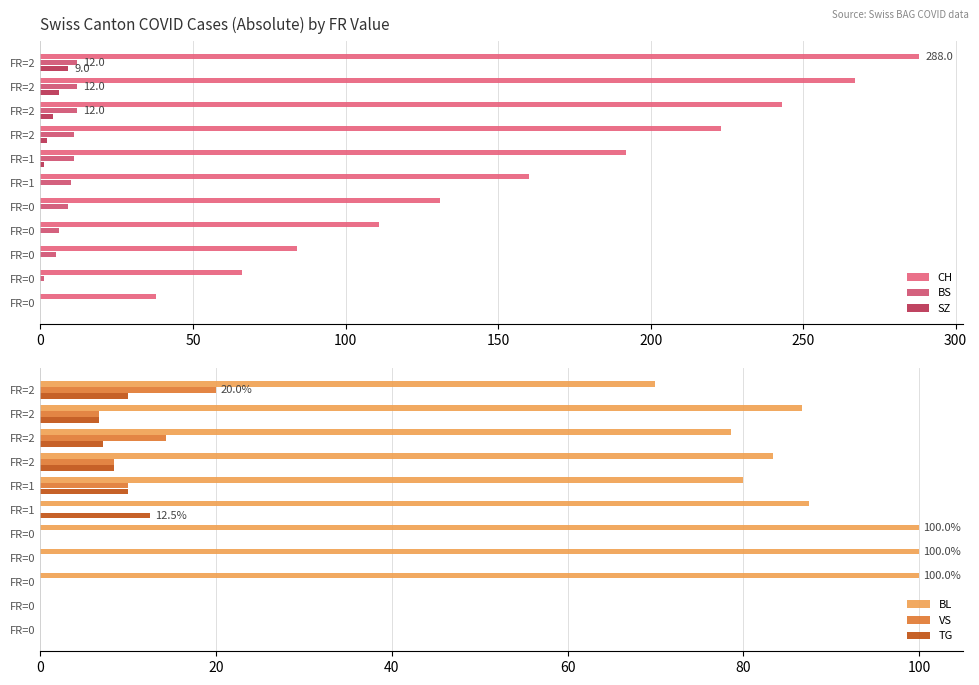

Does the chart contain any negative values?

No